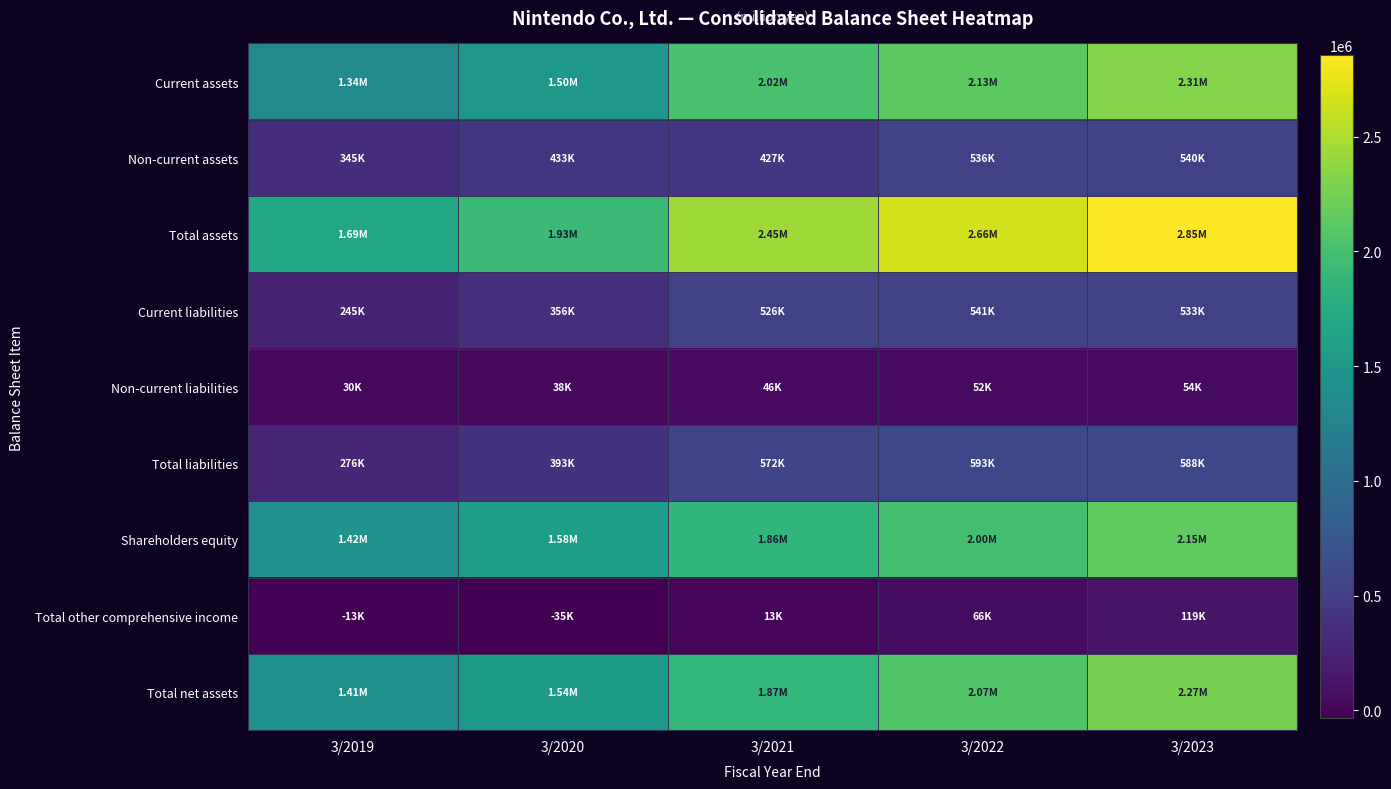

Between 3/2021 and 3/2022, which series saw the biggest shift?

Total assets